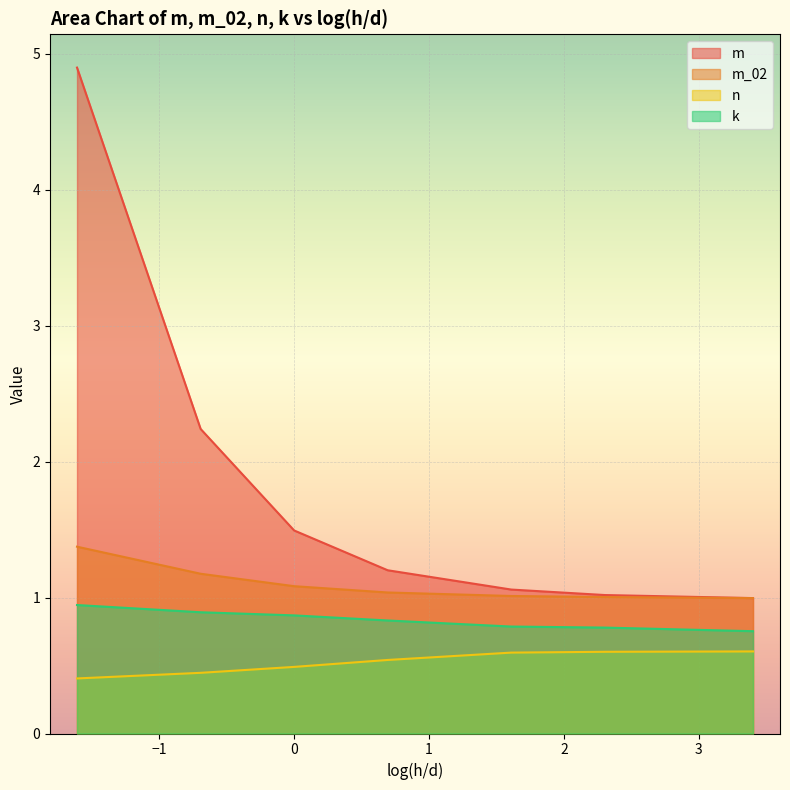

How many series are shown in this chart?

4